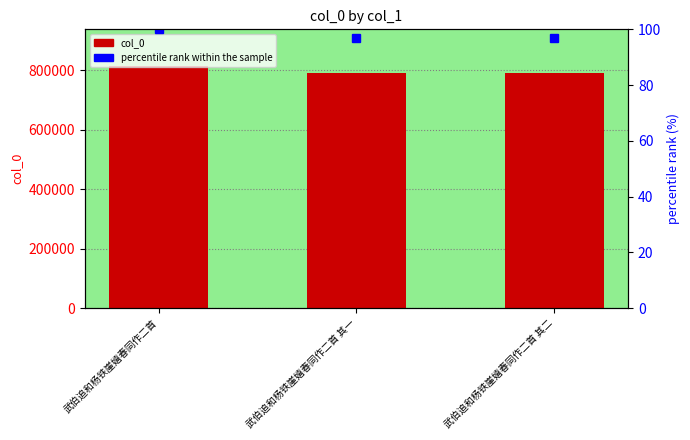

At how many categories does at least one series exceed 75012?

3